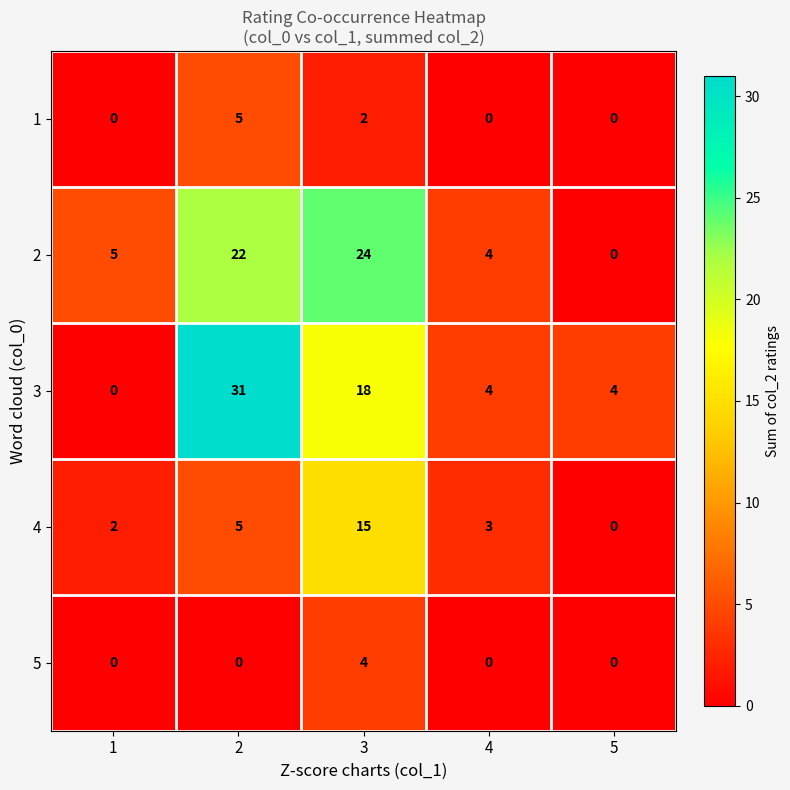

What is the average value of the 2 series?

11